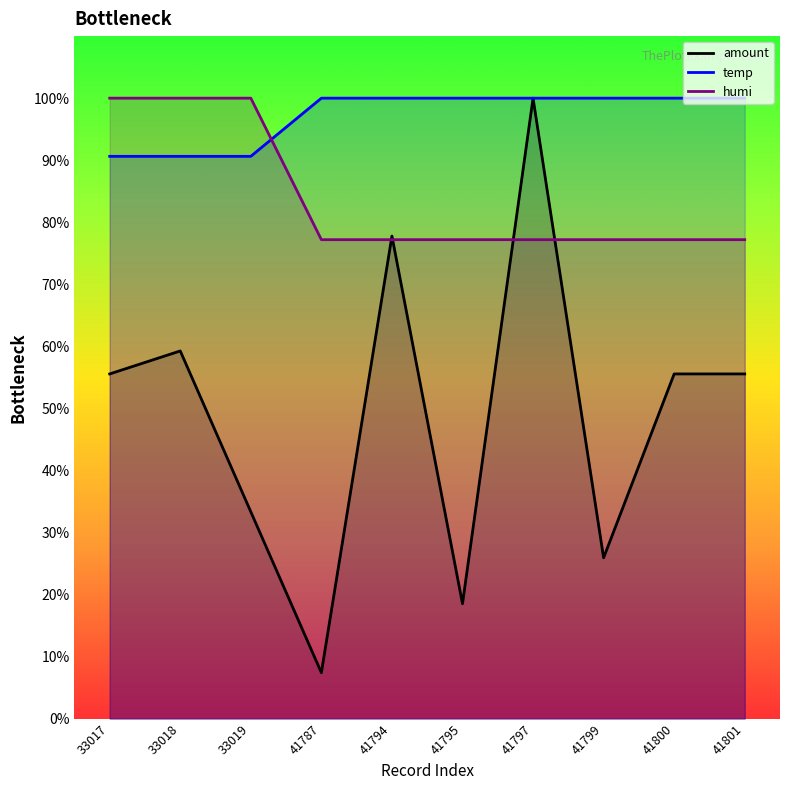

Where do temp and humi first cross each other?

33019 and 41787